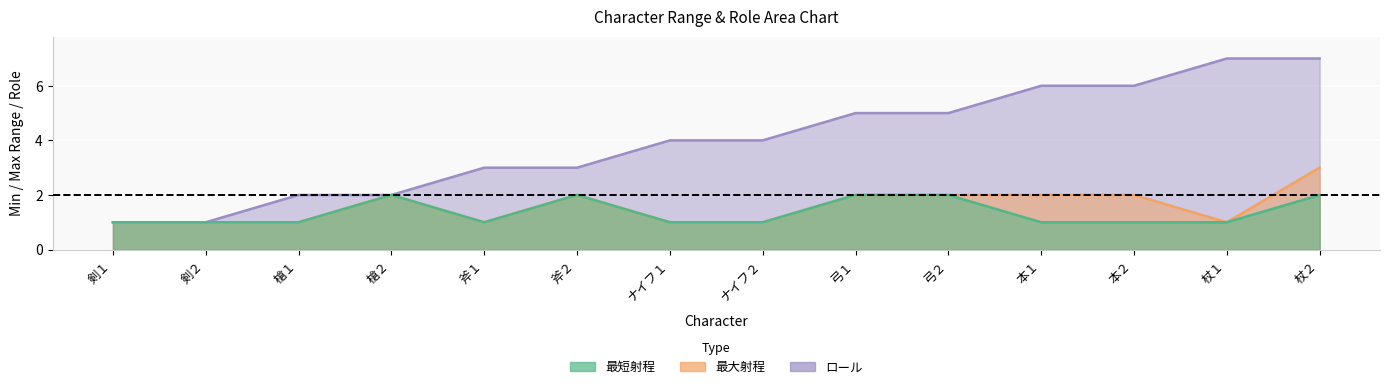

At how many categories does at least one series exceed 1?

12